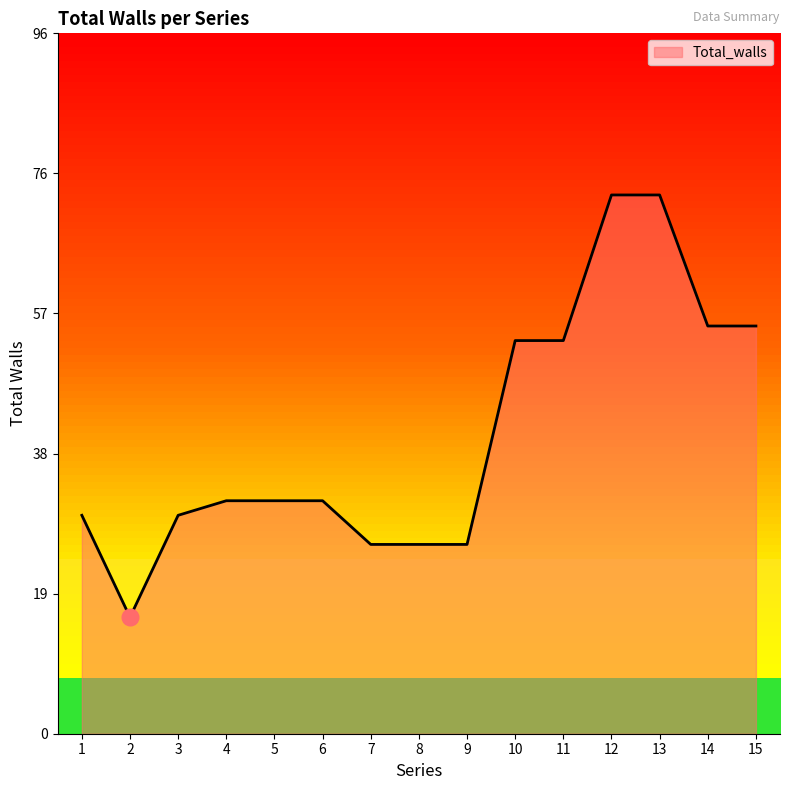

True or false: the data shows 78 at 14.

False